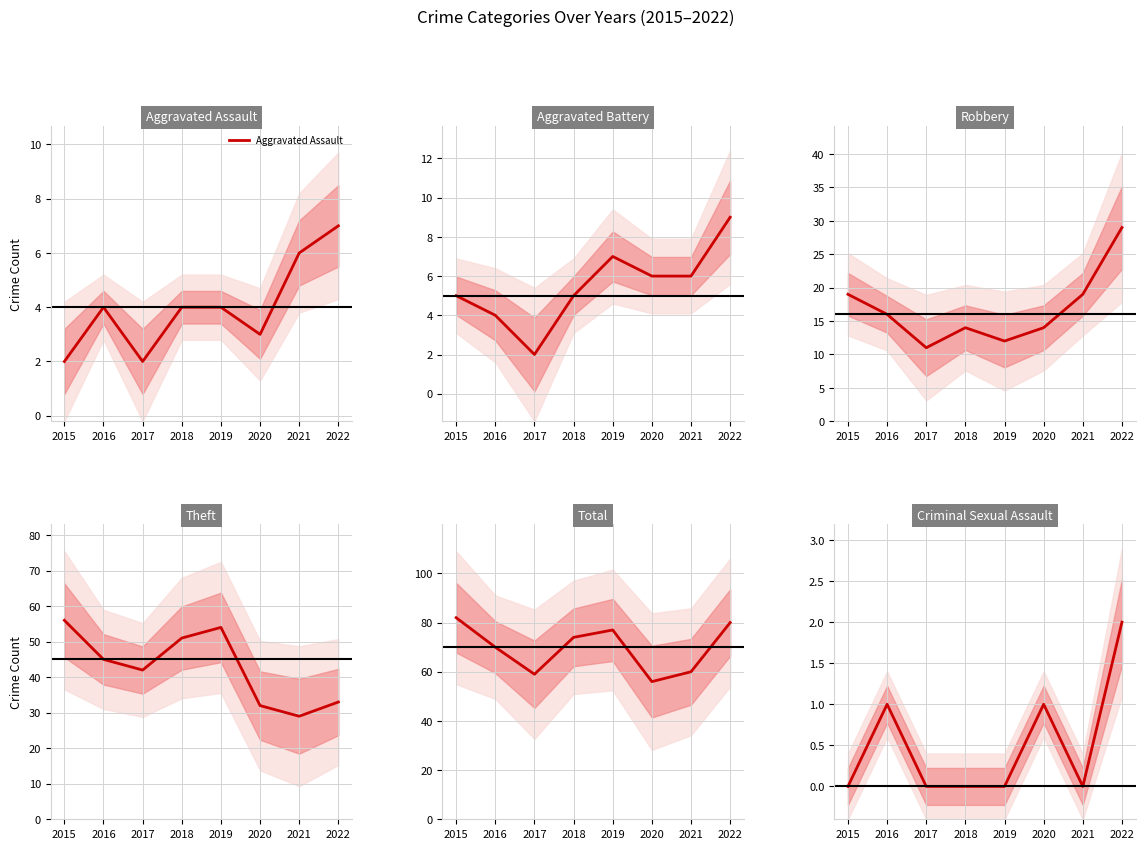

What is the value of the Theft point at the 5th from the left?

54